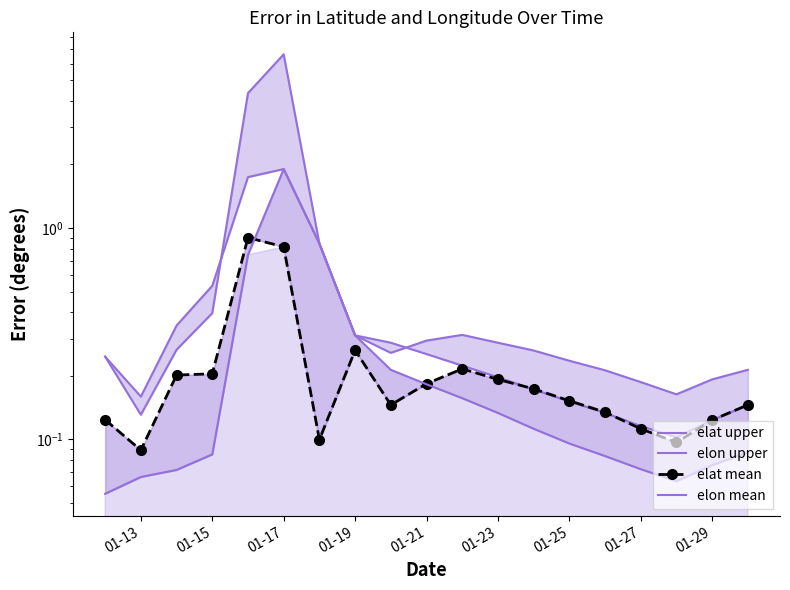

What is the lowest value of the elon mean series?

0.1